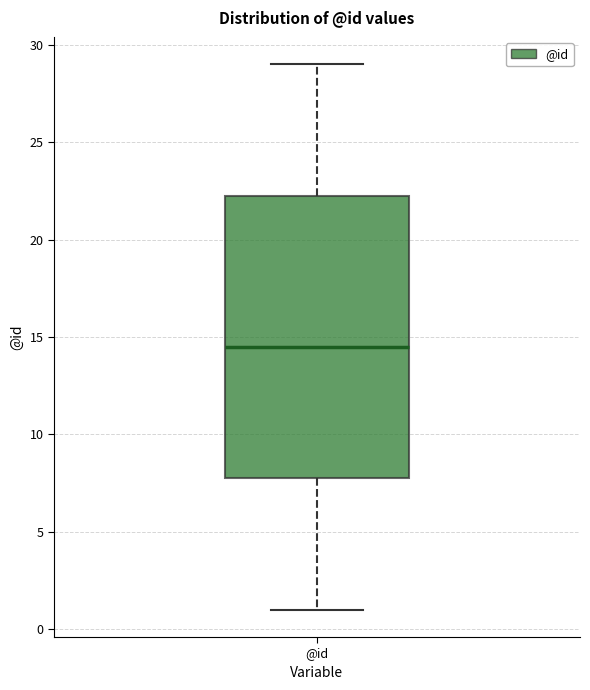

Where does the median line of the box for @id sit on the y-axis? The values are not printed on the chart, so give them approximately, as read against the axis.

14.5